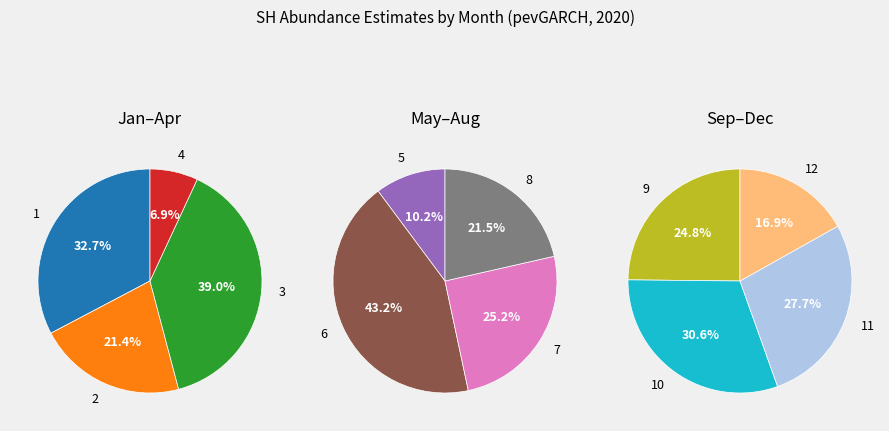

Which has a higher value, 12 or 2?

2